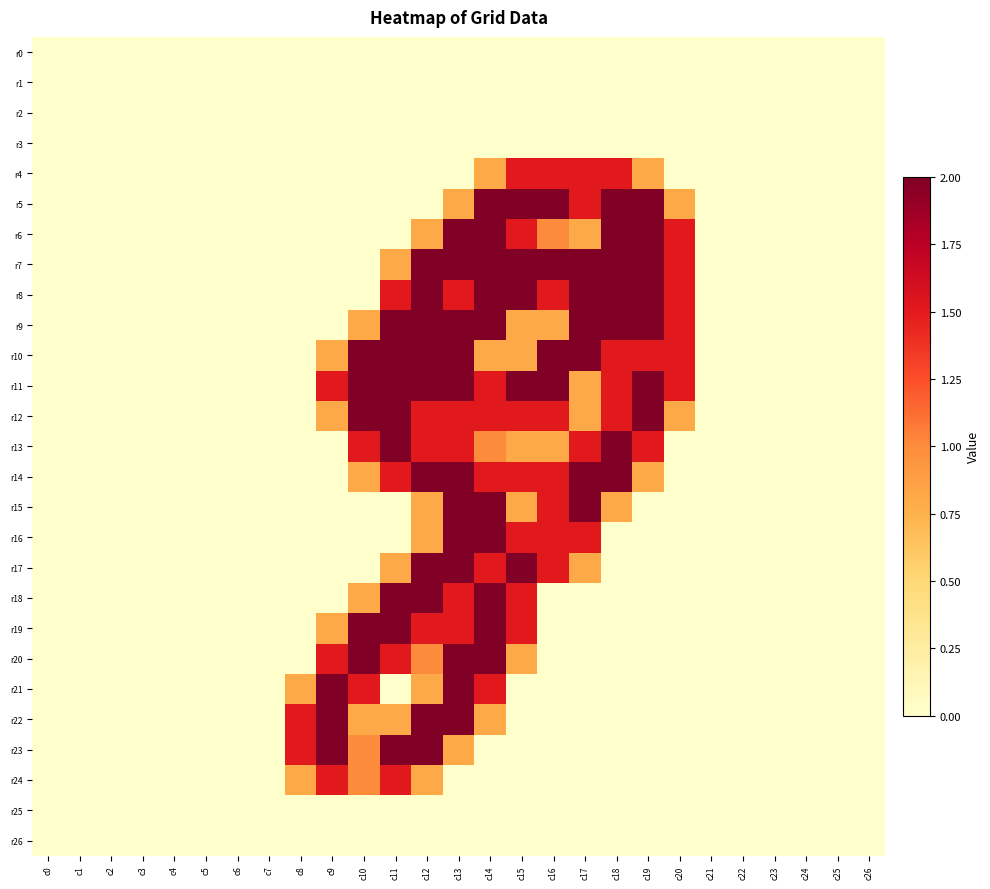

Which series changed the most between c15 and c17?

r18